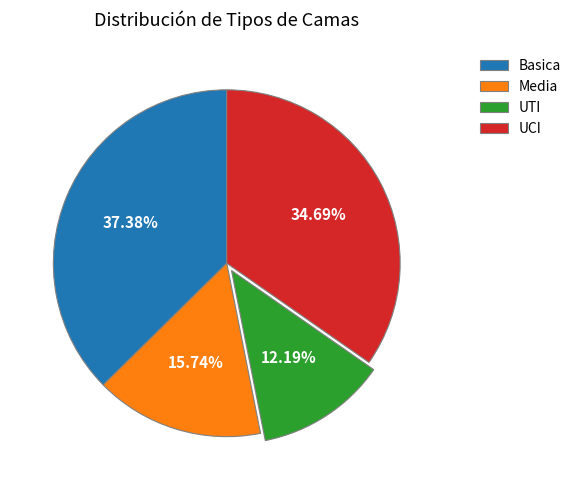

Rank the categories by value from highest to lowest.

Basica, UCI, Media, UTI